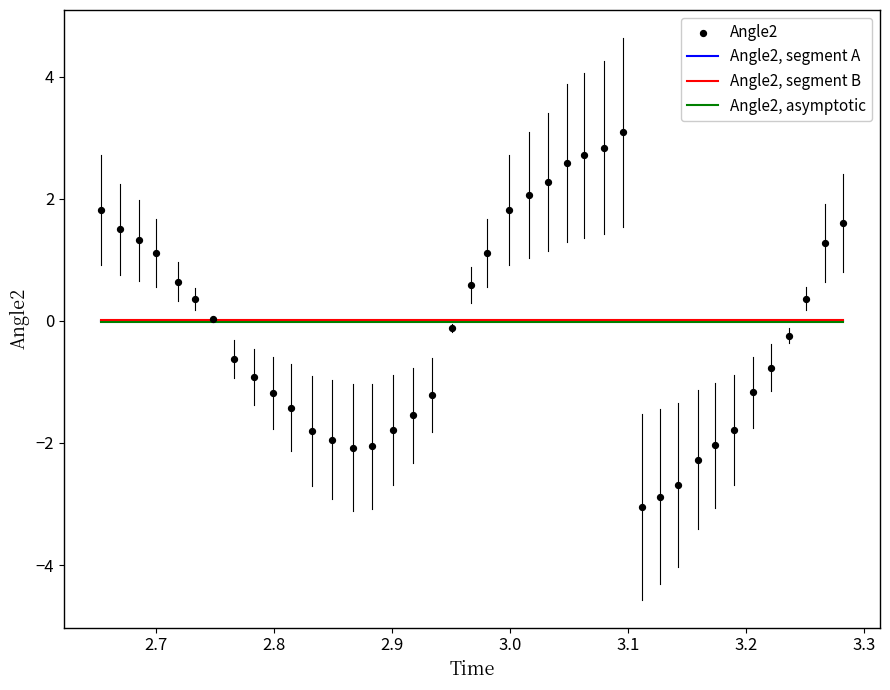

What is the range of X values (max minus min)?

0.6